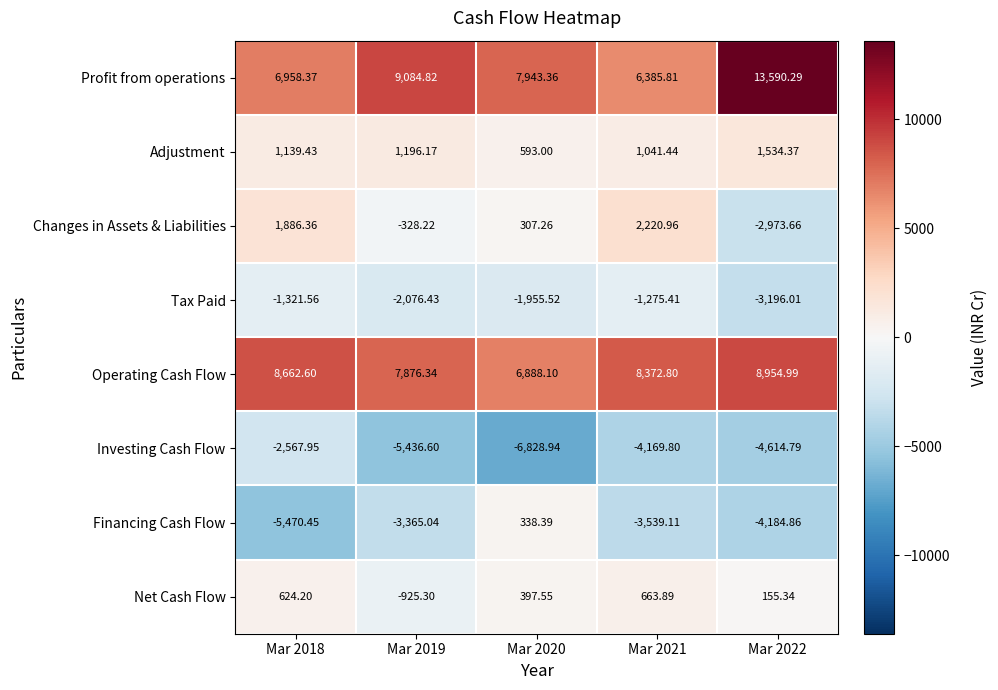

How many positive values does the Financing Cash Flow series have?

1